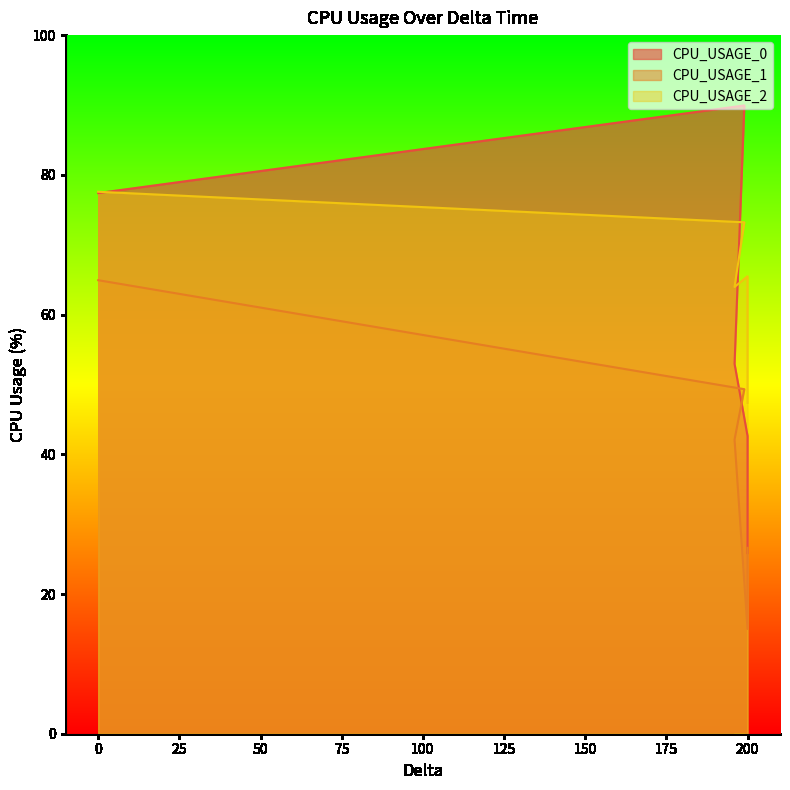

What is the value of the CPU_USAGE_0 point at the 5th from the left?

42.6